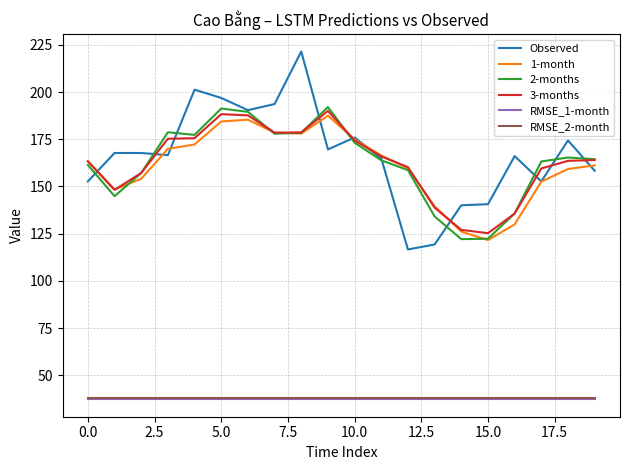

True or false: RMSE_2-month and 3-months intersect in this chart.

False